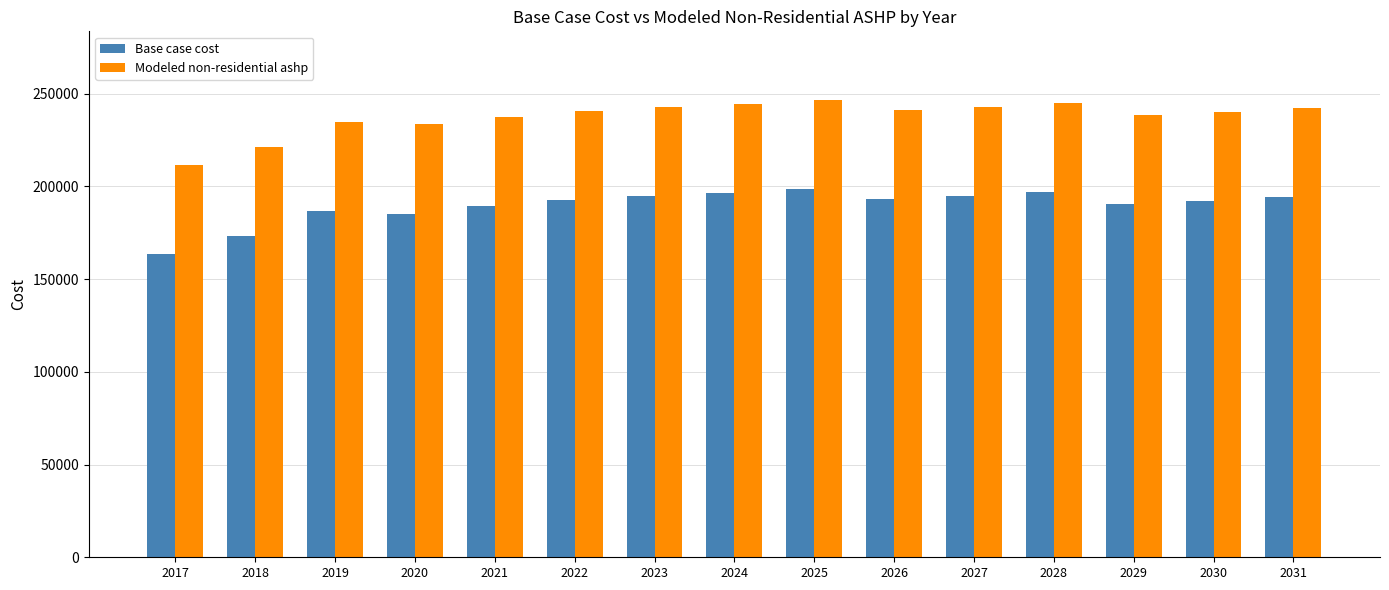

Which series has the largest total across all categories?

Modeled non-residential ashp